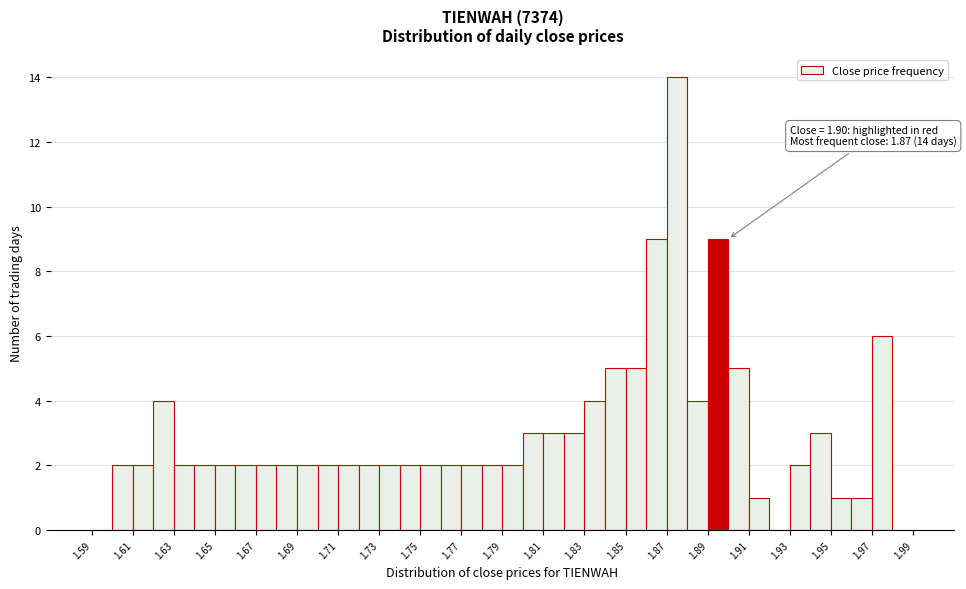

Which range on the x-axis has the tallest bar?

1.87 to 1.88